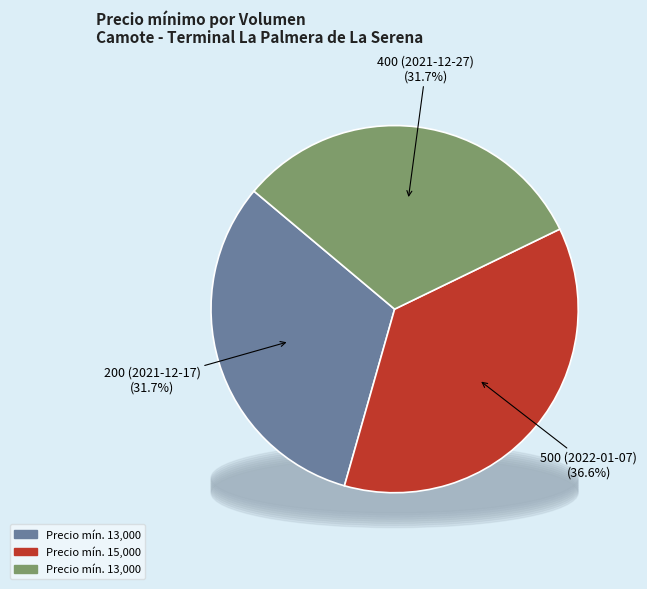

True or false: 500 (2022-01-07) accounts for 49% of the total.

False